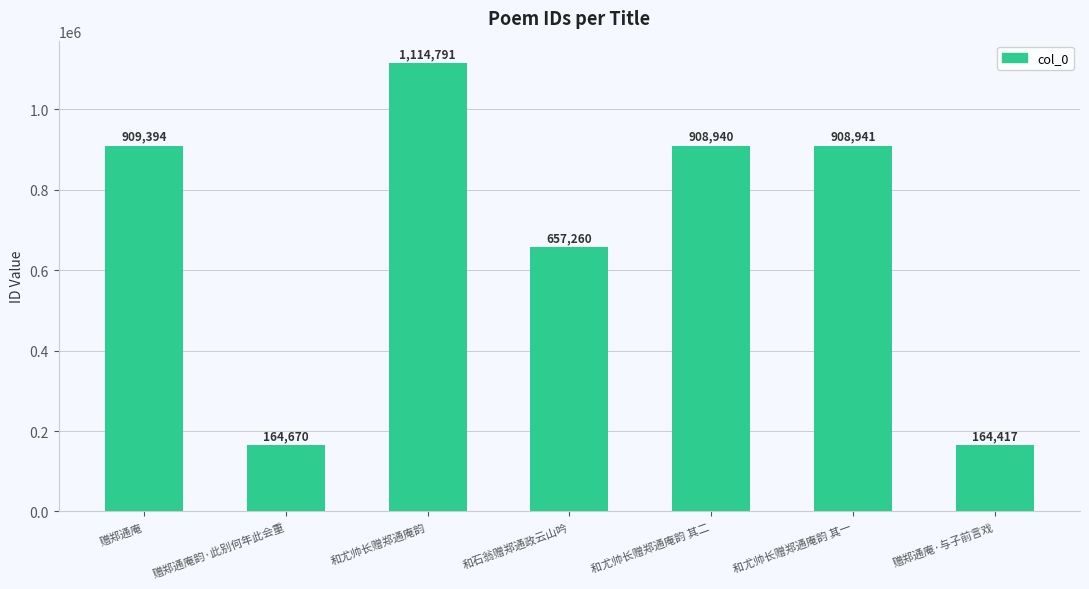

The chart shows a value of 164417 at 赠郑通庵·与子前言戏. True or false?

True